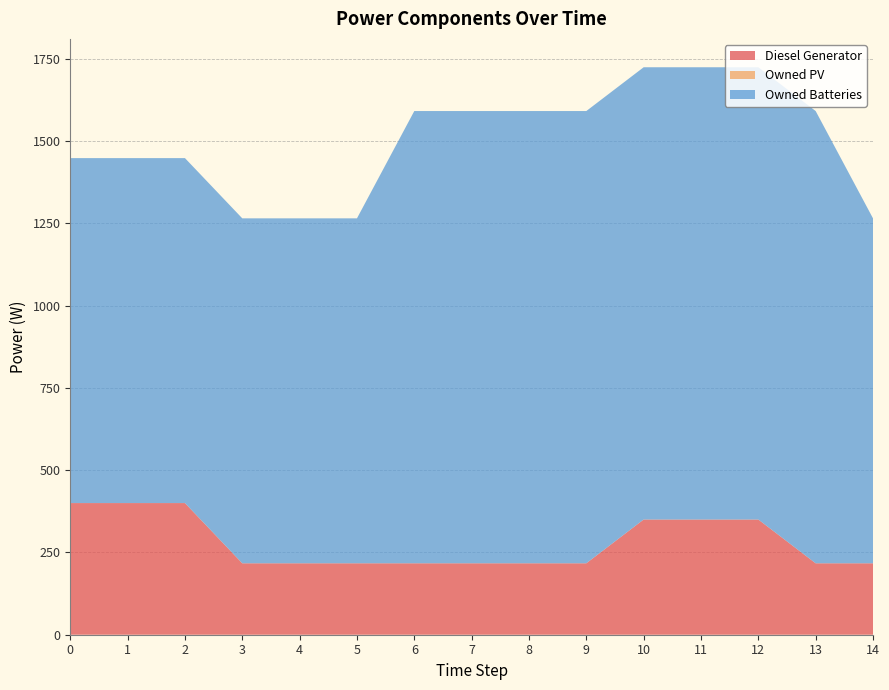

Reading left to right, transcribe all the data shown in this chart.

Diesel Generator: 0=400	1=400	2=400	3=217	4=217	5=217	6=217	7=217	8=217	9=217	10=350	11=350	12=350	13=217	14=217
Owned PV: 0=0	1=0	2=0	3=0	4=0	5=0	6=0	7=0	8=0	9=0	10=0	11=0	12=0	13=0	14=0
Owned Batteries: 0=1048	1=1048	2=1048	3=1048	4=1048	5=1048	6=1374	7=1374	8=1374	9=1374	10=1374	11=1374	12=1374	13=1374	14=1048